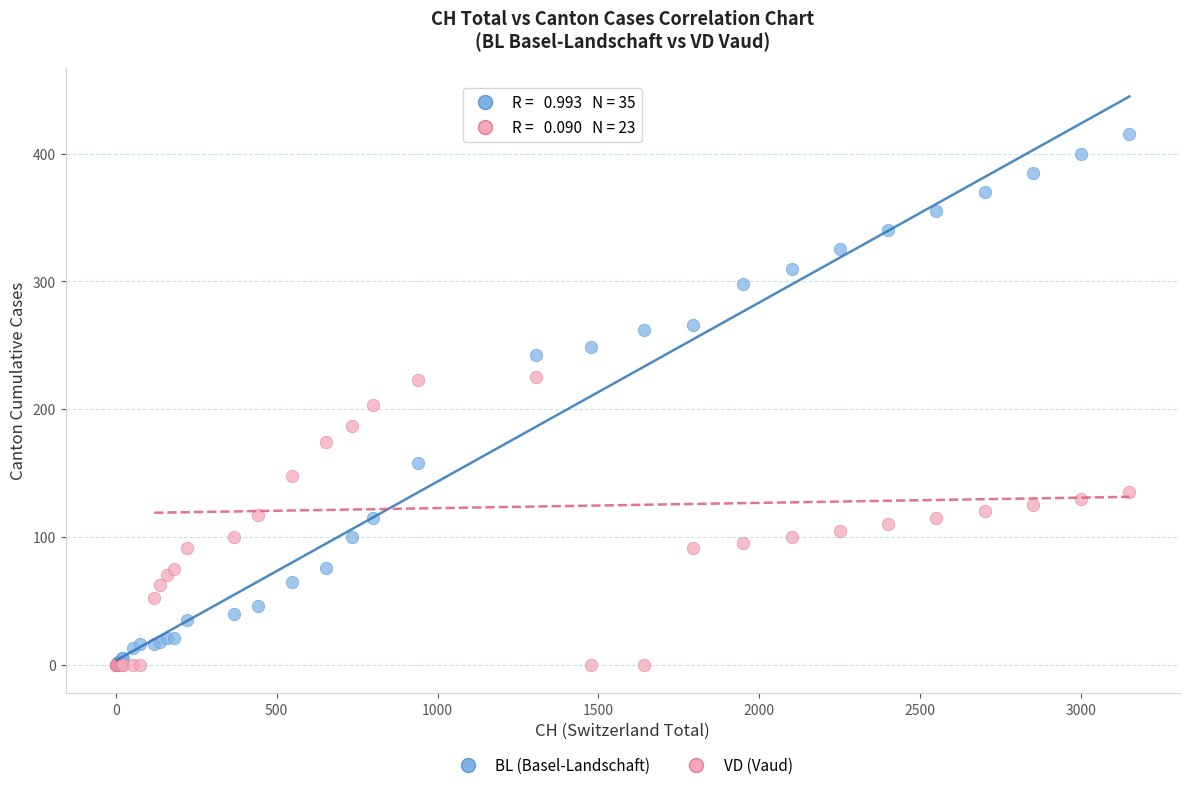

What are all the series names shown in the legend?

BL (Basel-Landschaft), VD (Vaud)